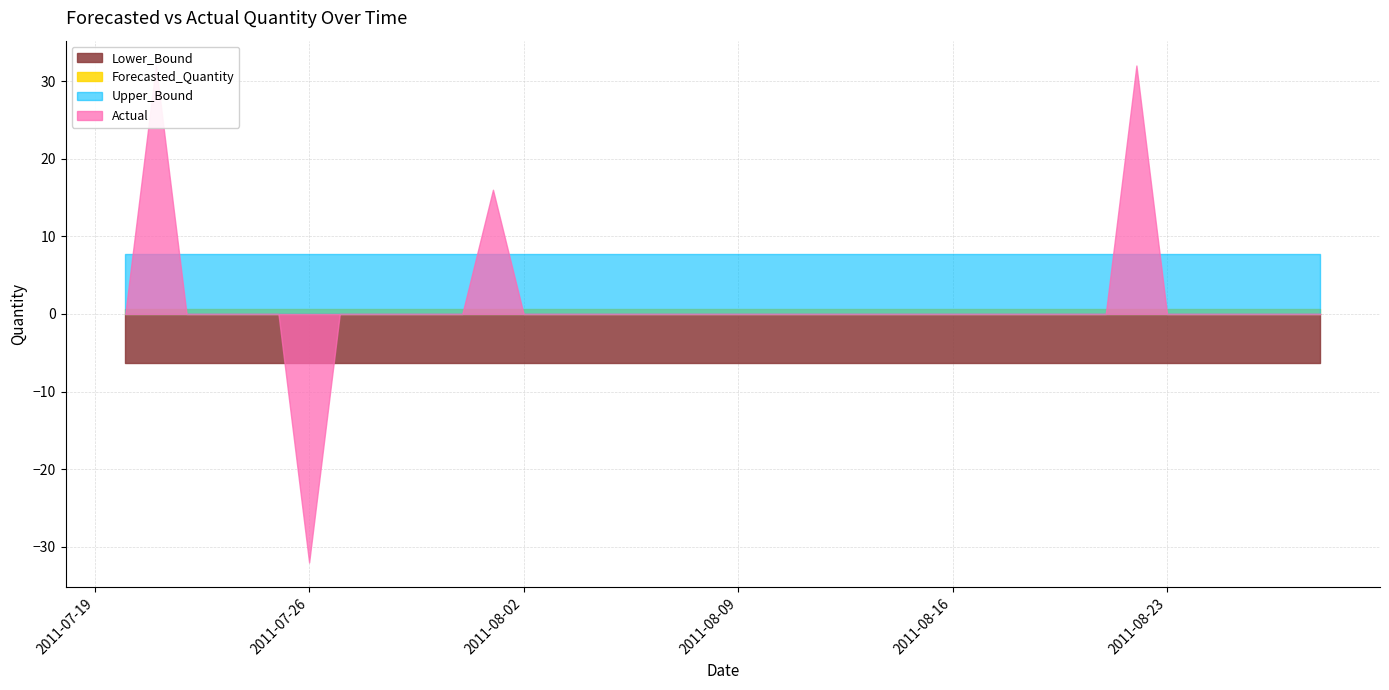

Between 2011-07-21 and 2011-07-27, which series saw the biggest shift?

Actual